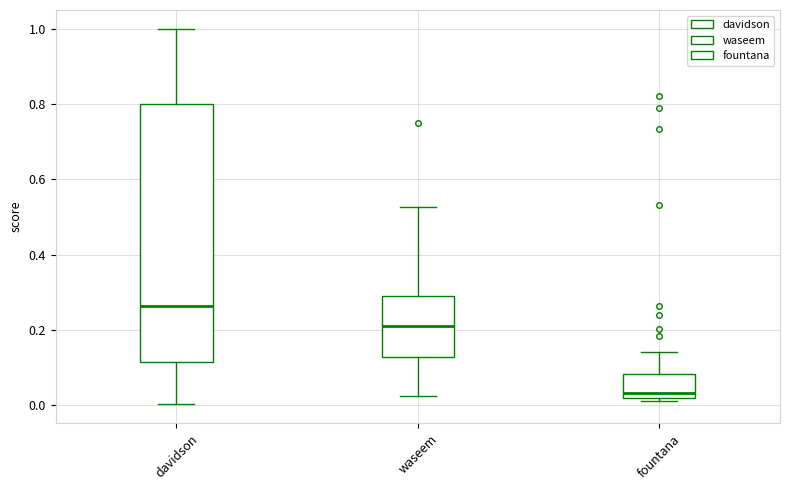

Reading left to right, transcribe this box plot: for each box, give where its median line is, the range the box spans, and where its two whiskers end, as read against the y-axis. The values are not printed on the chart, so give them approximately, as read against the axis.

davidson: median 0.26, box 0.12 to 0.80, whiskers 0.00 to 1.00
waseem: median 0.22, box 0.12 to 0.28, whiskers 0.02 to 0.52
fountana: median 0.04, box 0.02 to 0.08, whiskers 0.02 (just below the box's lower edge) to 0.14